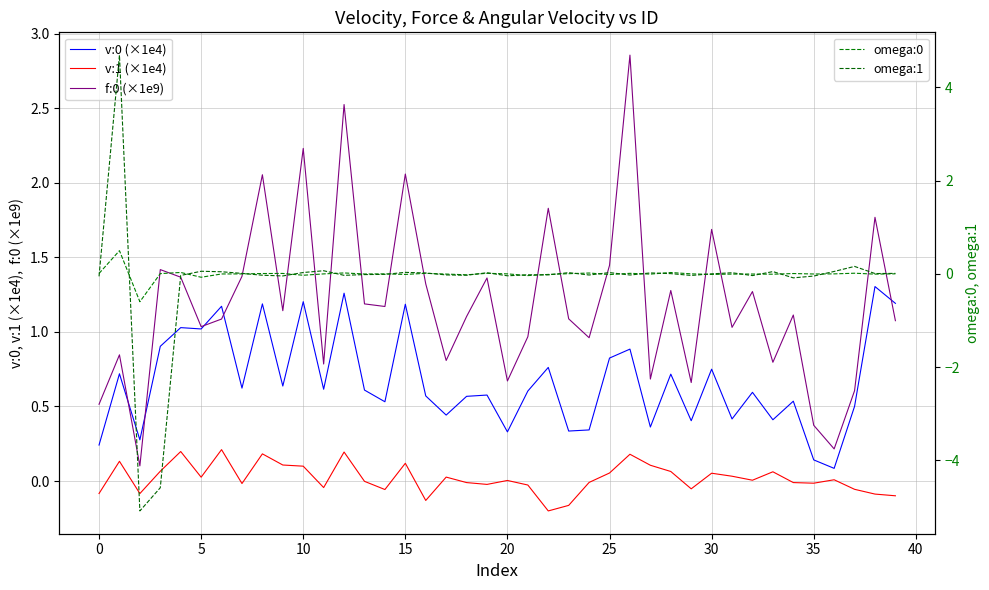

What are all the series names shown in the legend?

v:0 (×1e4), v:1 (×1e4), f:0 (×1e9), omega:0, omega:1